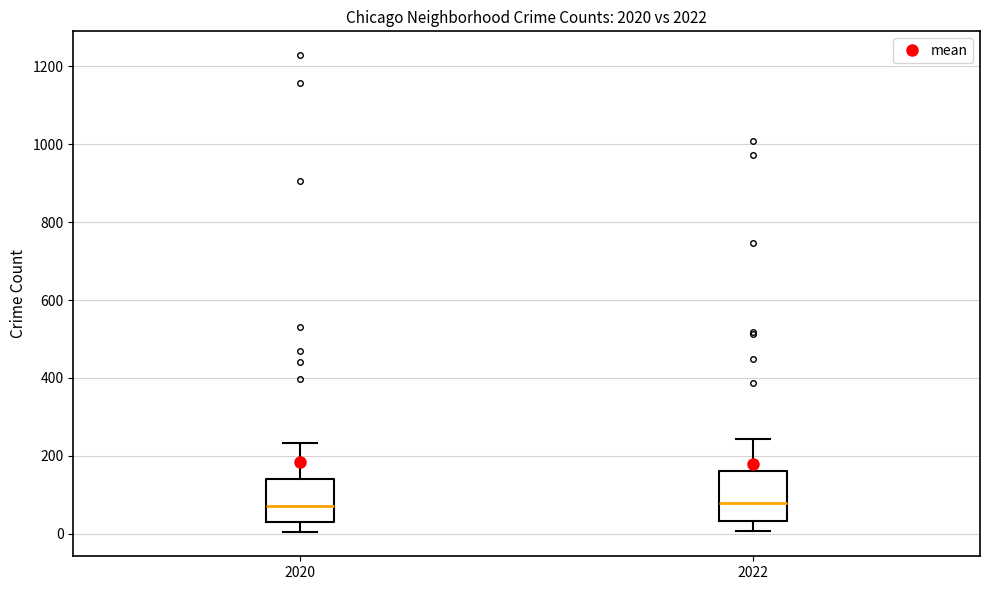

Where is the lower edge of the box at x = 2022 on the y-axis? The values are not printed on the chart, so give them approximately, as read against the axis.

40